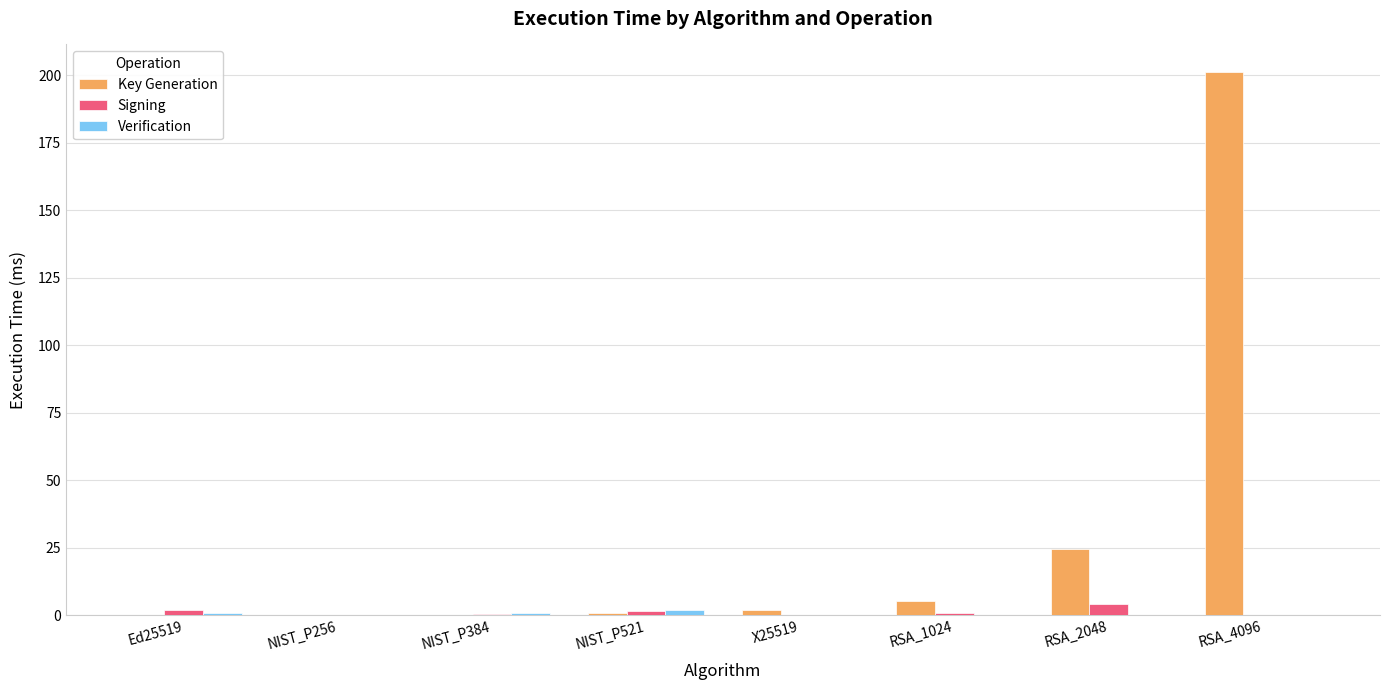

What is the spread (max minus min) of values at RSA_4096?

201.4